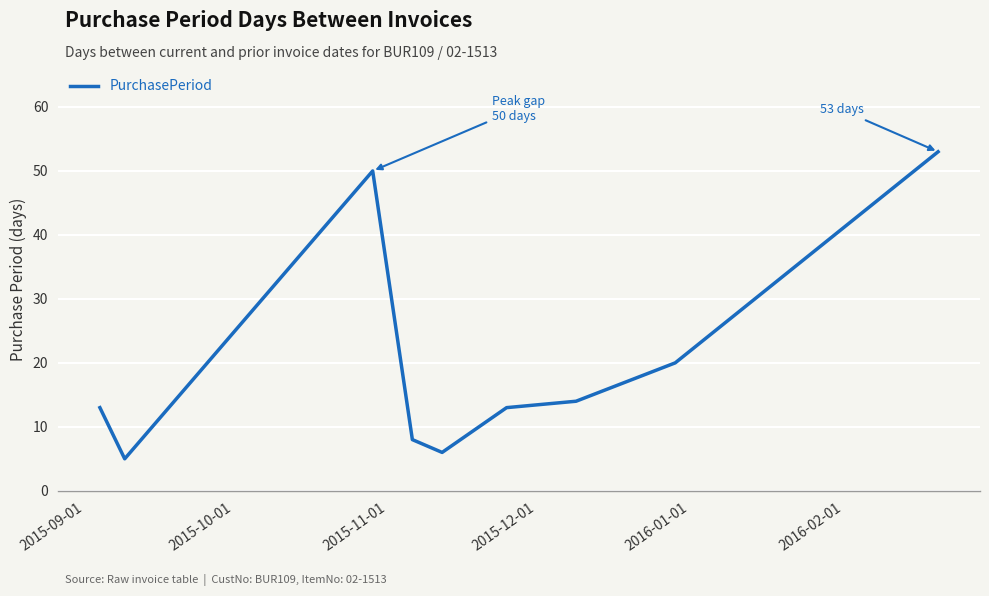

What is the smallest value displayed?

5